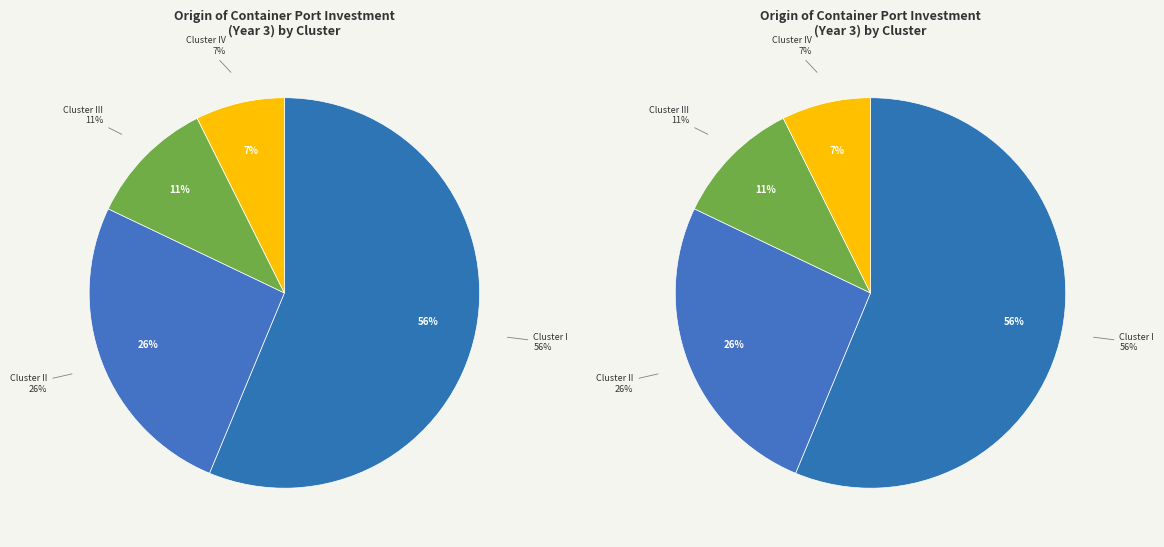

Count the number of slices in the pie.

4